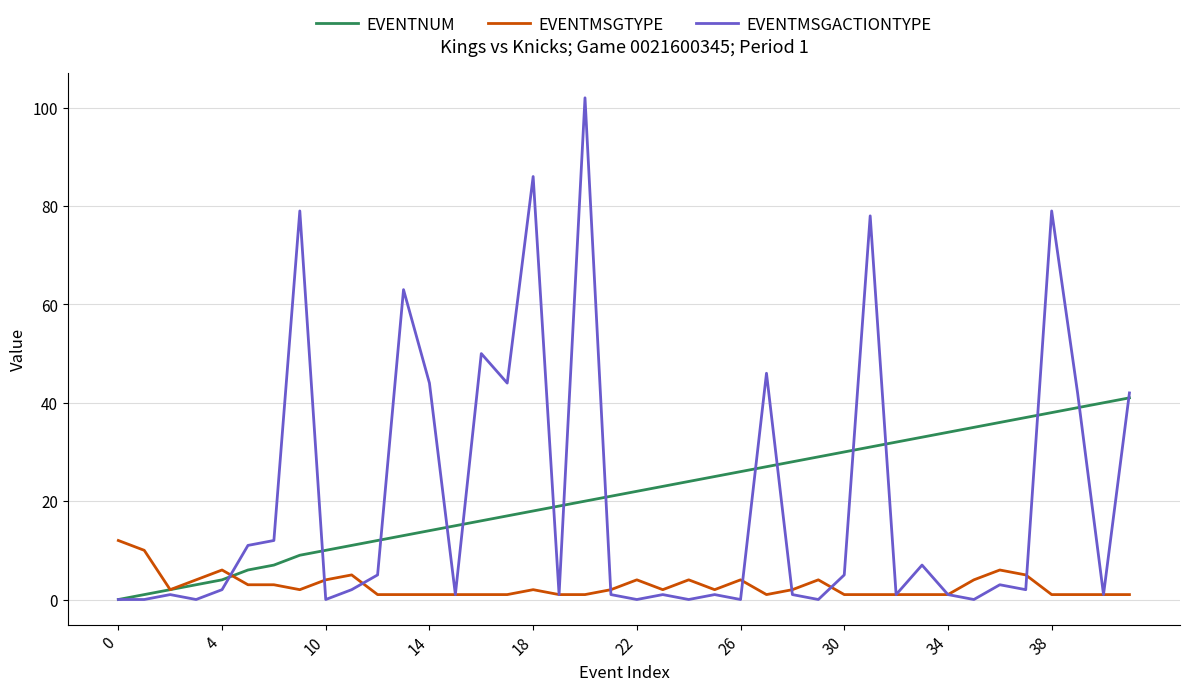

What is the maximum value shown in the chart?

102